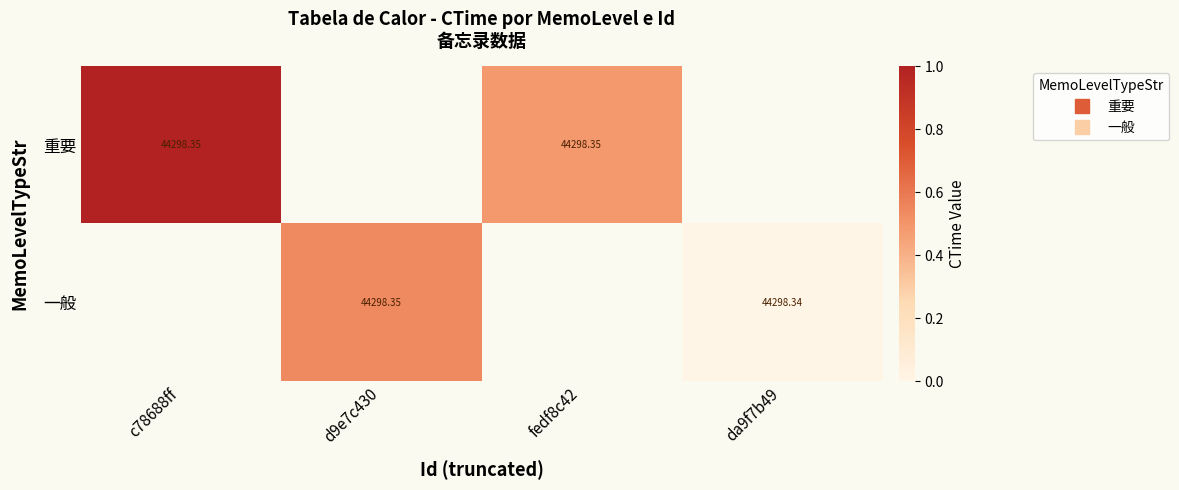

List the series in order of their overall mean, lowest first.

重要, 一般